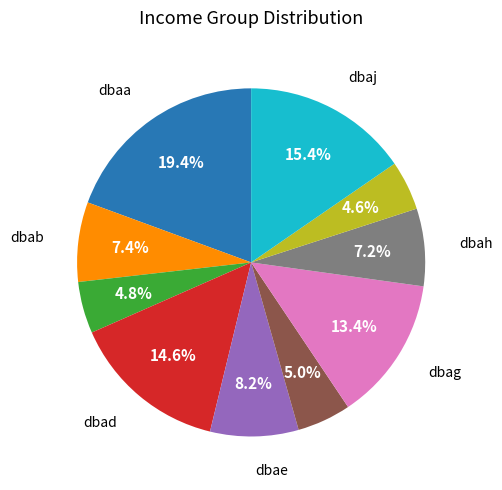

Is there a majority slice in this chart?

No